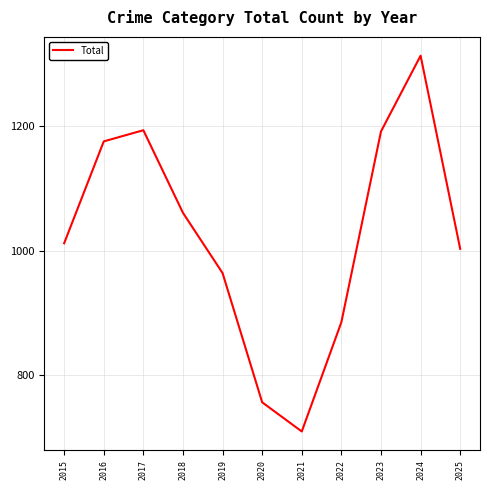

What is the average value?

1024